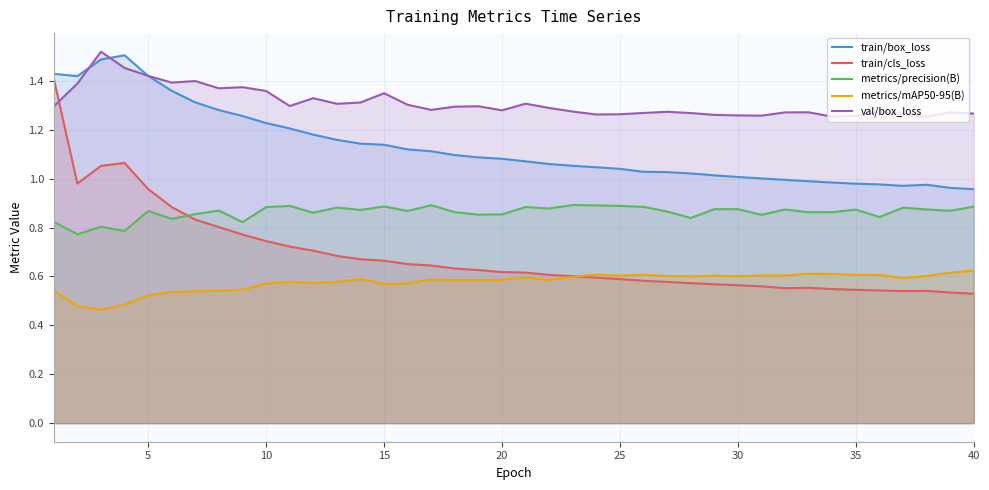

True or false: metrics/precision(B) has a value of 1.3 at 25.

False